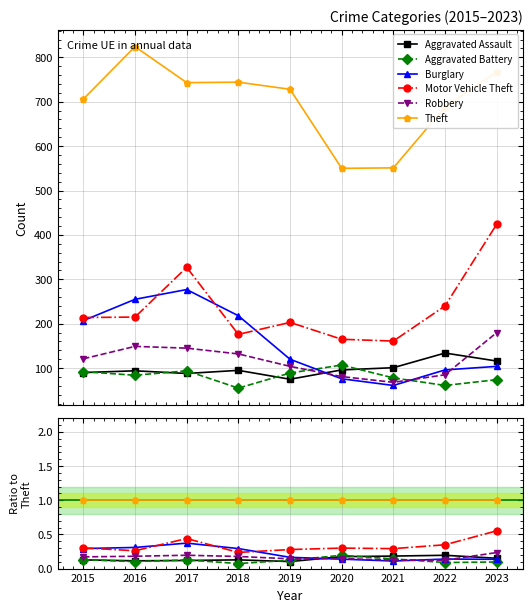

Rank the series at 2019 from lowest to highest value.

Aggravated Assault, Aggravated Battery, Robbery, Burglary, Motor Vehicle Theft, Theft